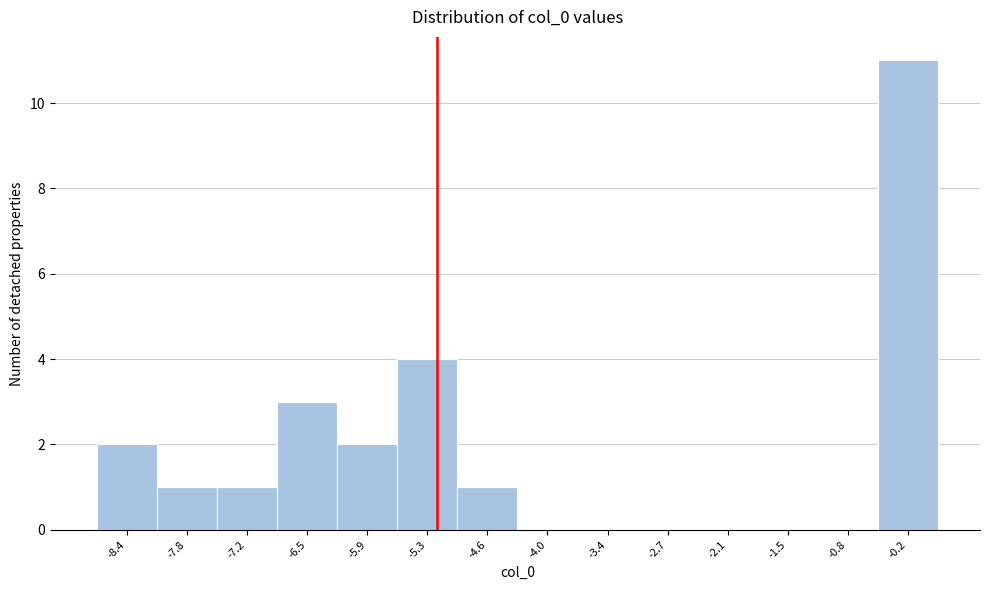

Reading left to right, list every bar in this chart as the range it spans on the x-axis followed by its height. Neither the bar edges nor the heights are printed on the chart, so give them approximately, as read against the axes.

-8.8 to -8.1: 2
-8.1 to -7.5: 1
-7.5 to -6.9: 1
-6.9 to -6.2: 3
-6.2 to -5.6: 2
-5.6 to -5.0: 4
-5.0 to -4.3: 1
-4.3 to -3.7: 0
-3.7 to -3.1: 0
-3.1 to -2.4: 0
-2.4 to -1.8: 0
-1.8 to -1.2: 0
-1.2 to -0.5: 0
-0.5 to 0.1: 11